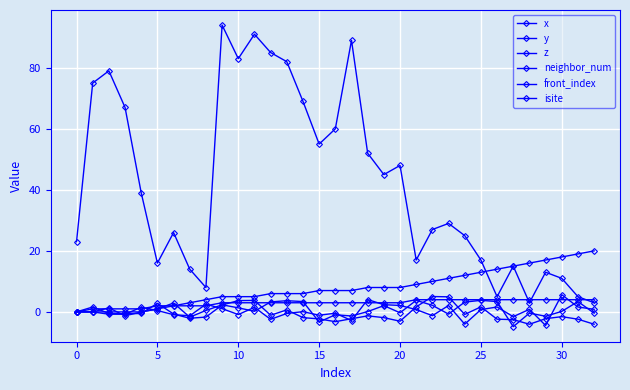

What is the sum of all neighbor_num values?

96.0